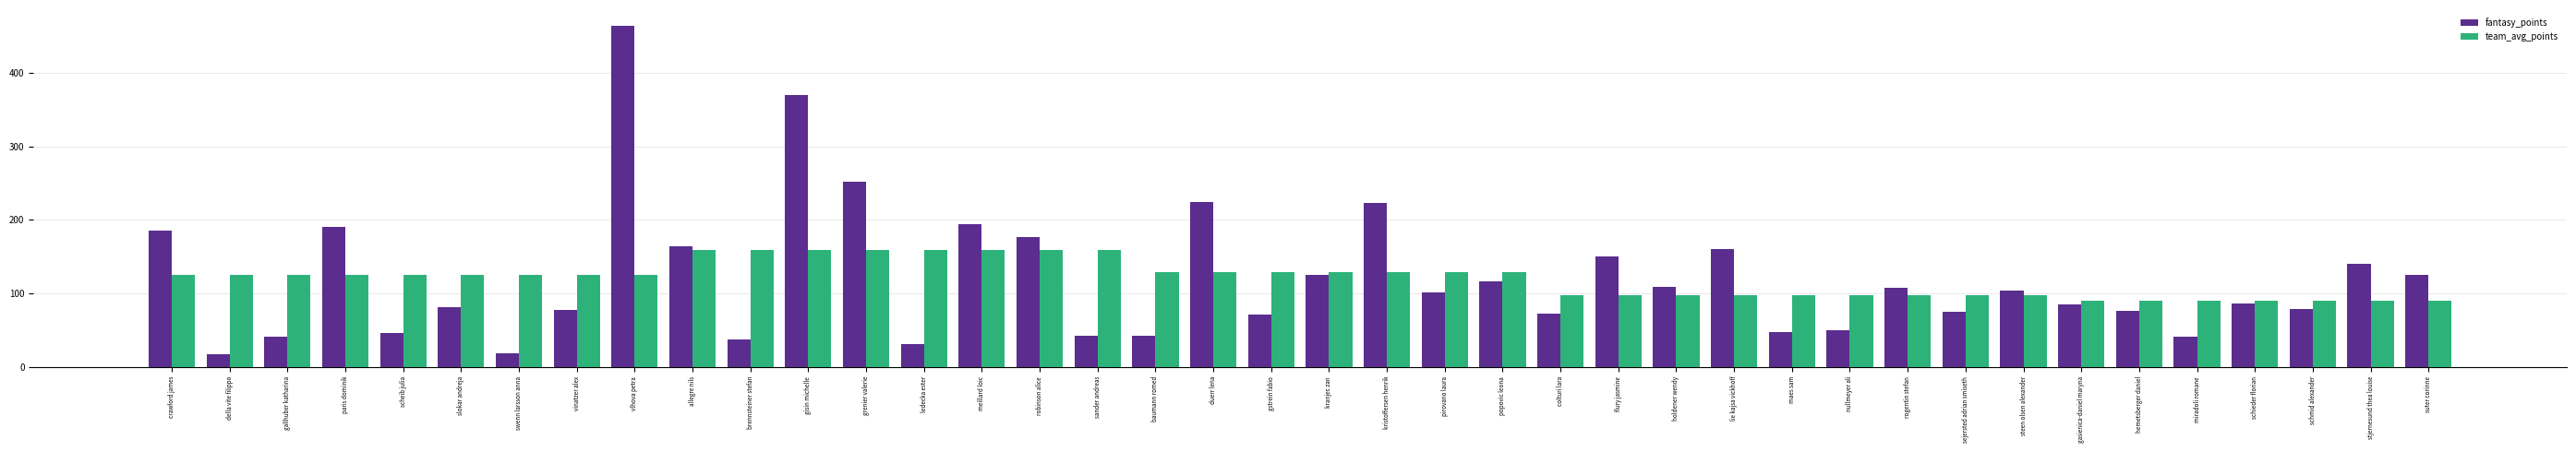

What is the total value across all series at lie kajsa vickhoff?

258.6